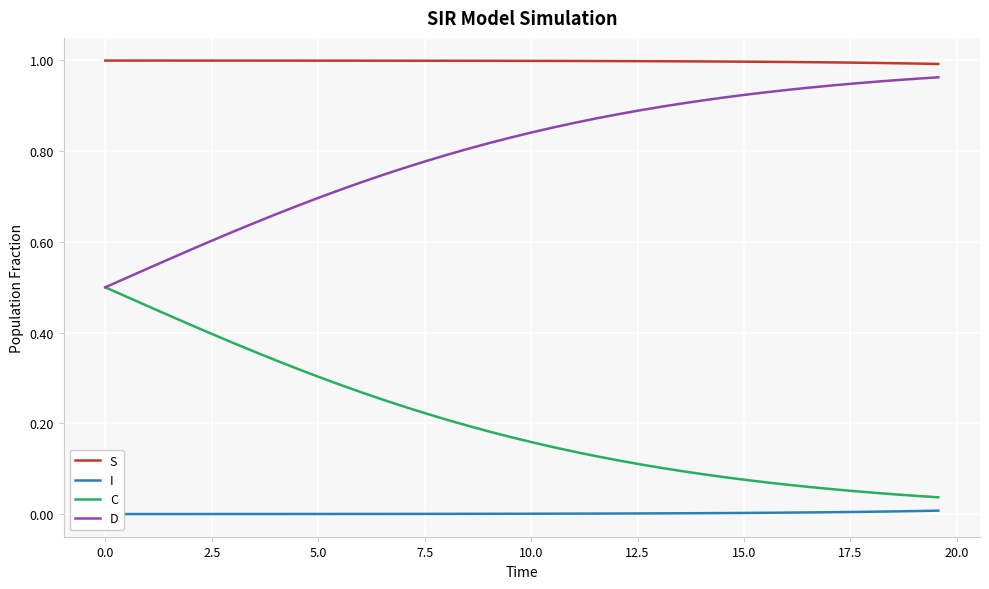

What is the value of the D point at the 31st from the left?

0.9